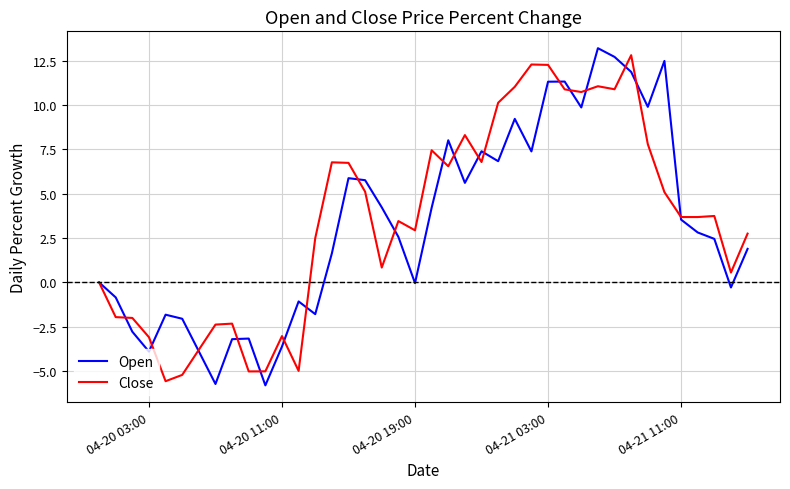

Which series has the largest range (max minus min)?

Open